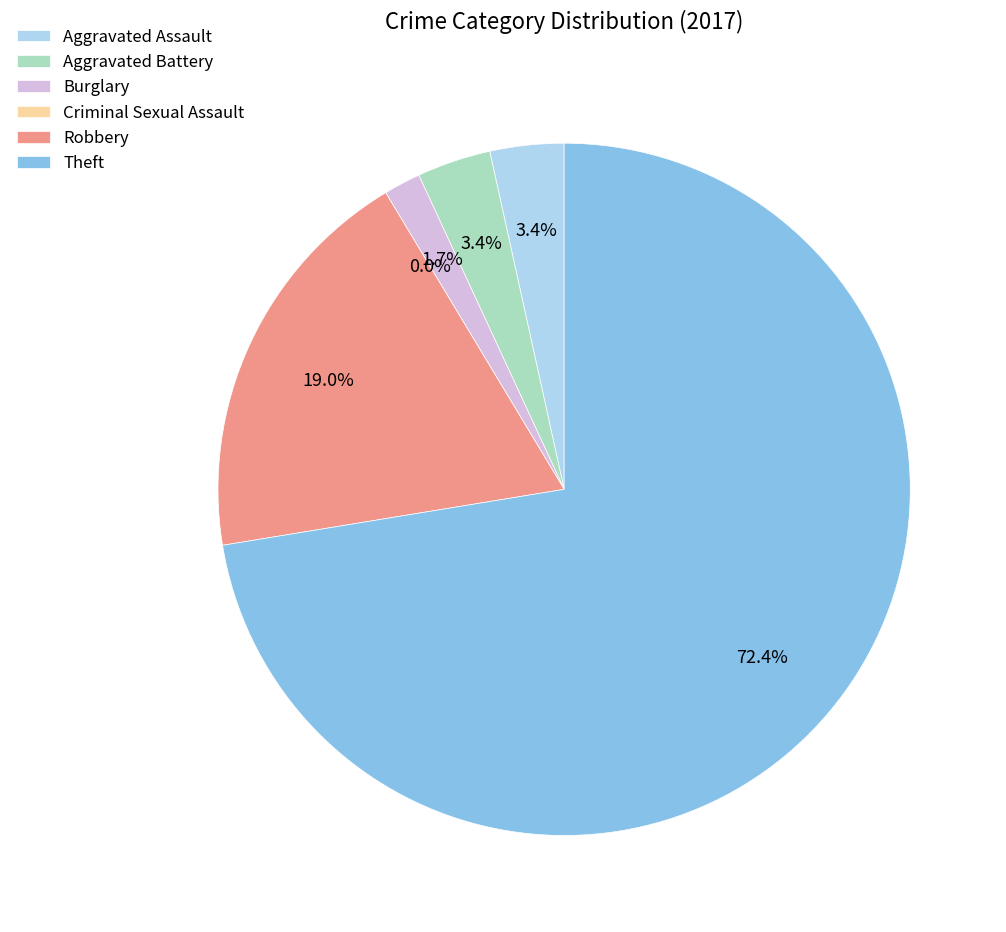

What is the change in value from Aggravated Battery to Criminal Sexual Assault?

-2